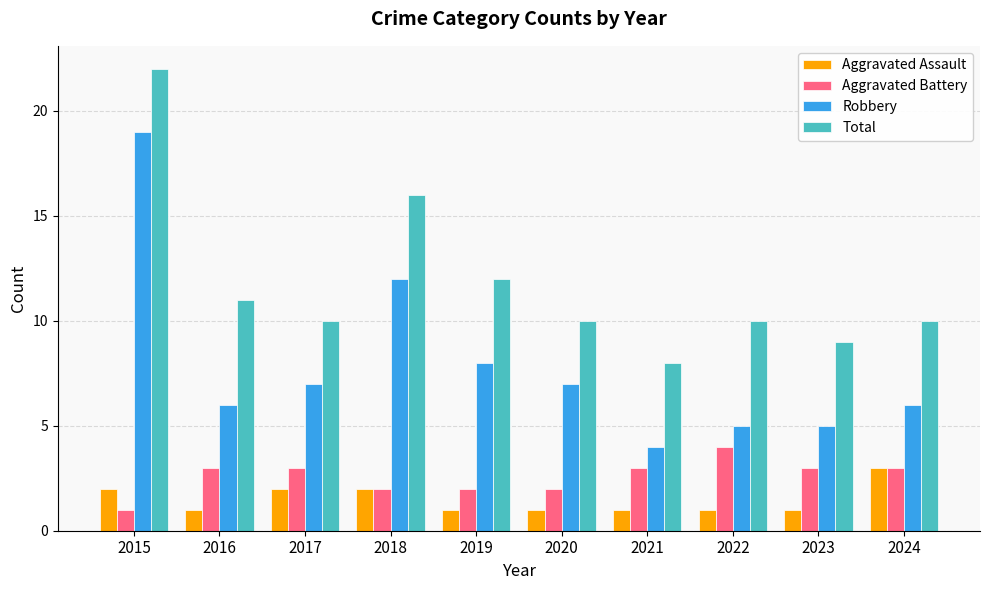

Between 2020 and 2021, which series saw the biggest shift?

Robbery